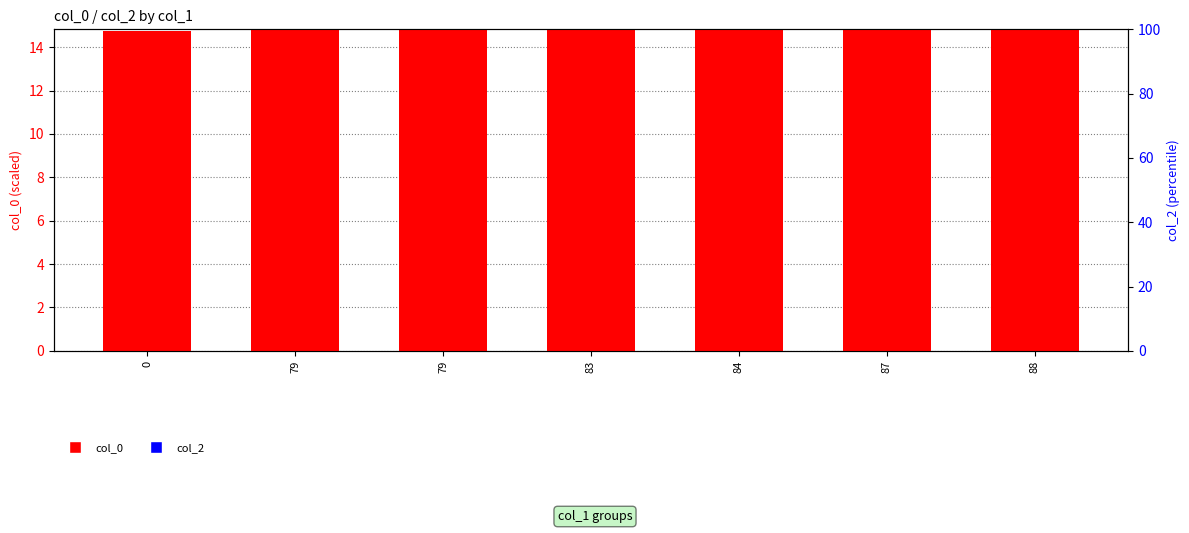

Reading left to right, what are all the values shown in this chart?

col_0: 0=14.8	79=14.8	79=14.8	83=14.8	84=14.8	87=14.8	88=14.8
col_2: 0=0.0	79=0.0	79=0.0	83=0.0	84=0.0	87=0.0	88=0.0